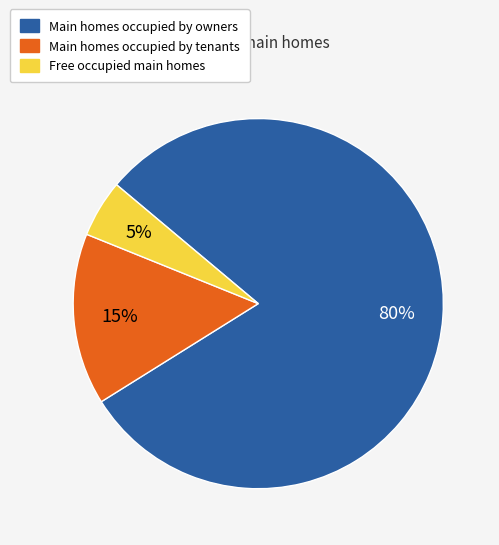

Is the sum of Free occupied main homes and Main homes occupied by owners greater than half?

Yes